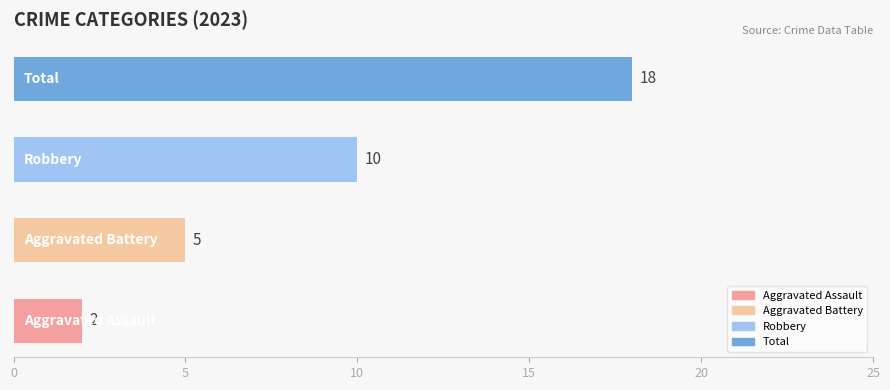

Count the values in the range 5 to 18.

3